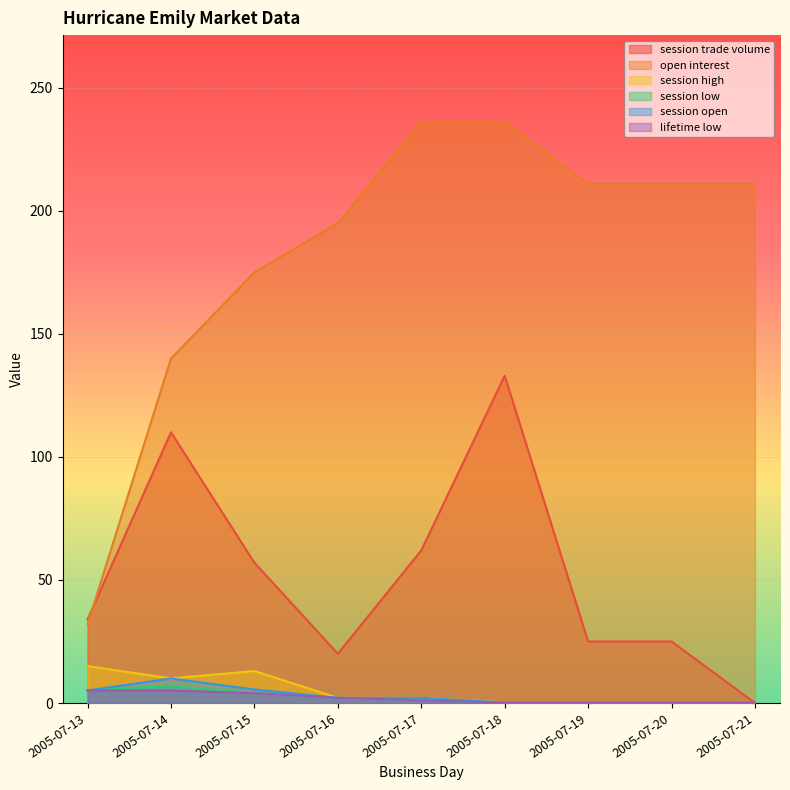

What are all the series names shown in the legend?

session trade volume, open interest, session high, session low, session open, lifetime low